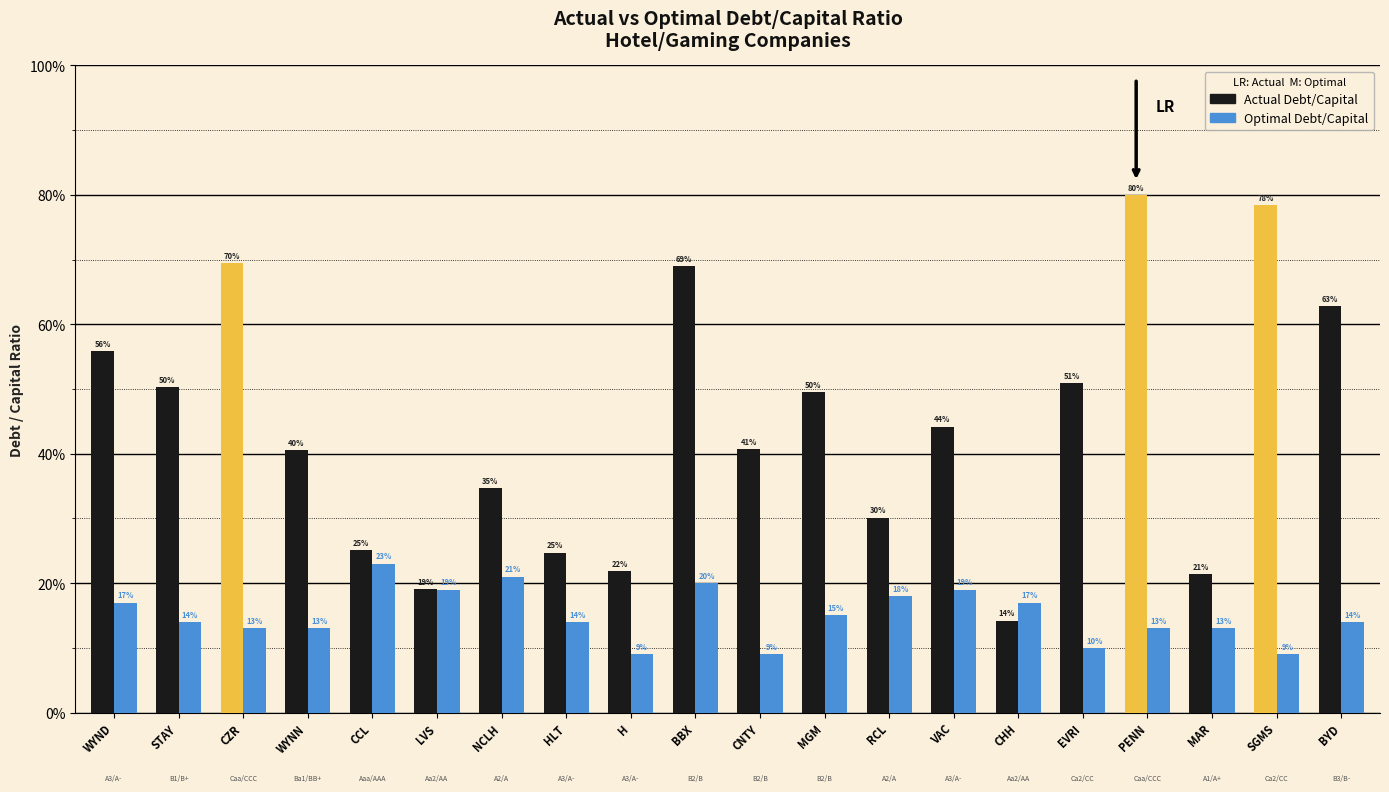

What is the minimum value shown in the chart?

0.1